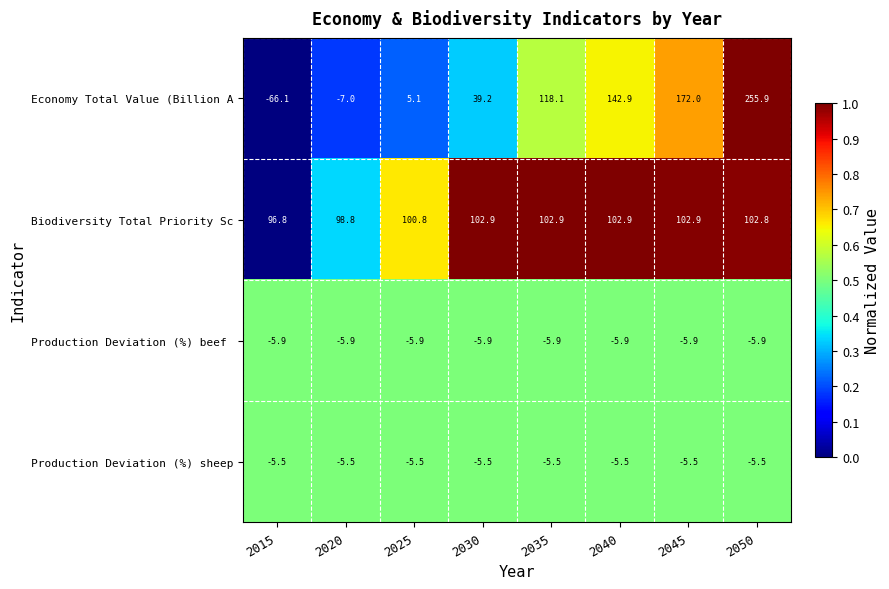

Which category has the lowest value across all series?

2015